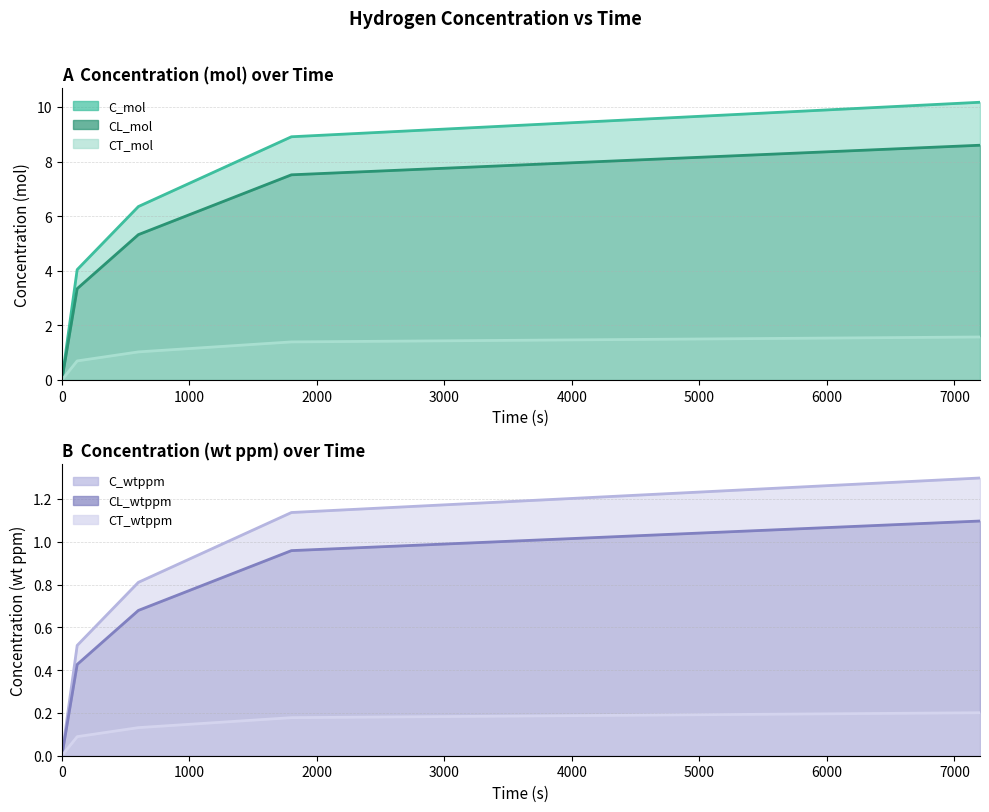

True or false: C_wtppm has more than 1 points higher than both neighbors.

False